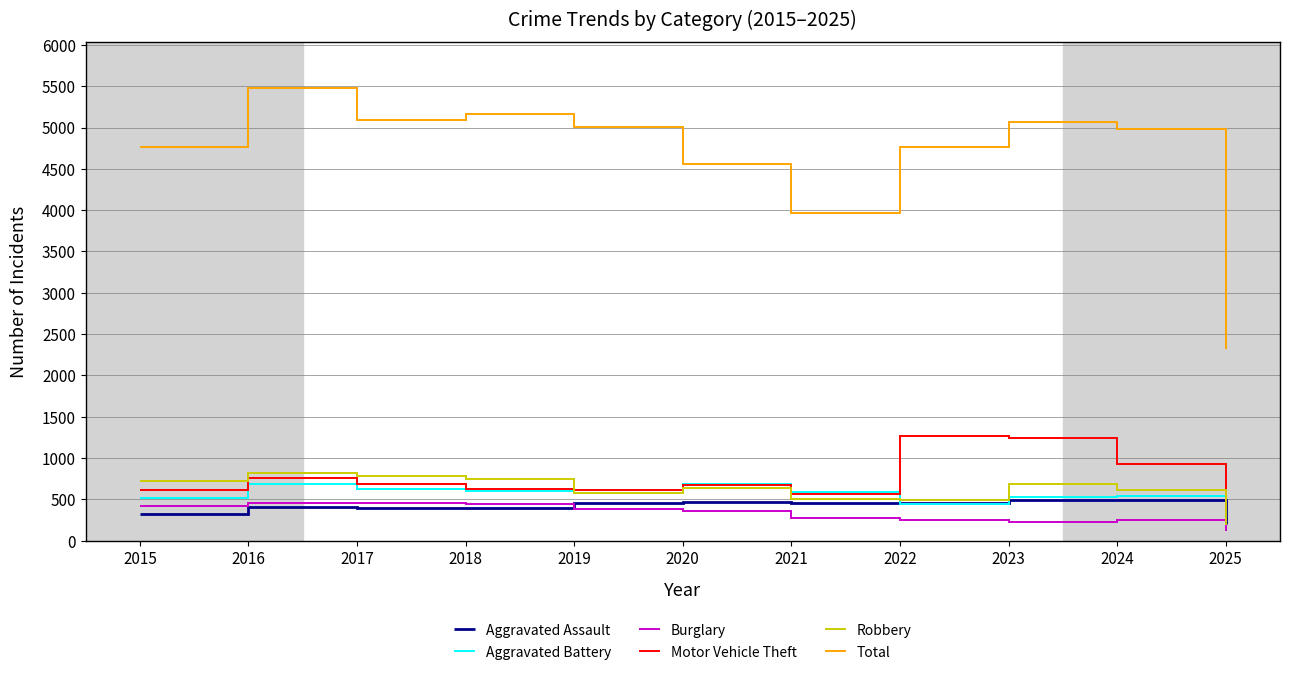

What is the maximum value shown in the chart?

5481